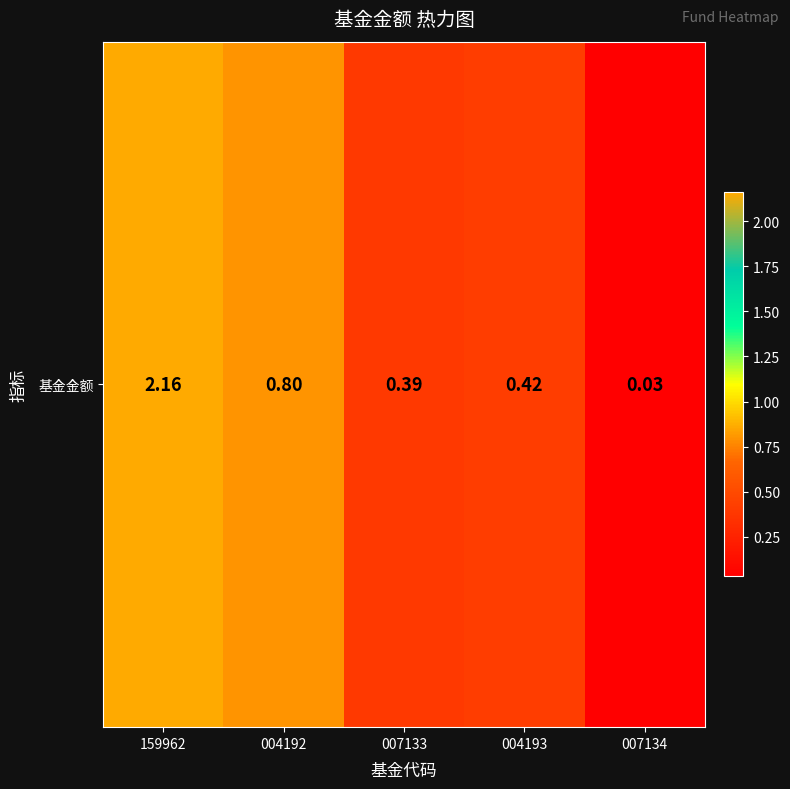

The value at 007134 is 0.0. True or false?

True